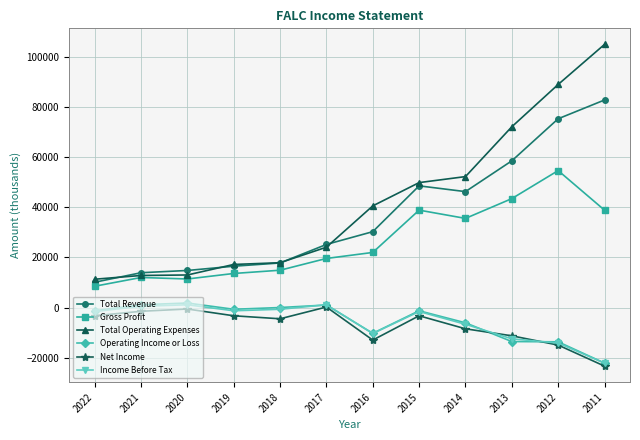

What is the sum of the Total Operating Expenses values at 2019 and 2020?

30200